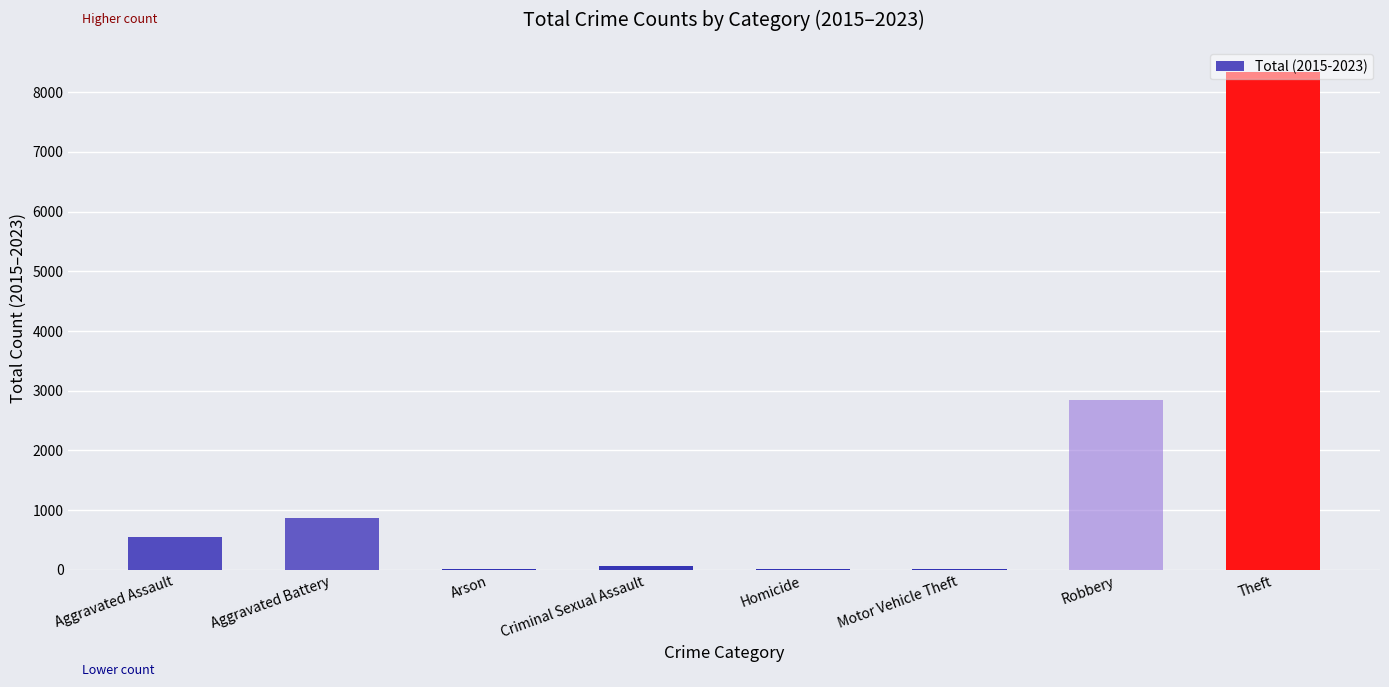

The value at Aggravated Assault is 551. True or false?

True